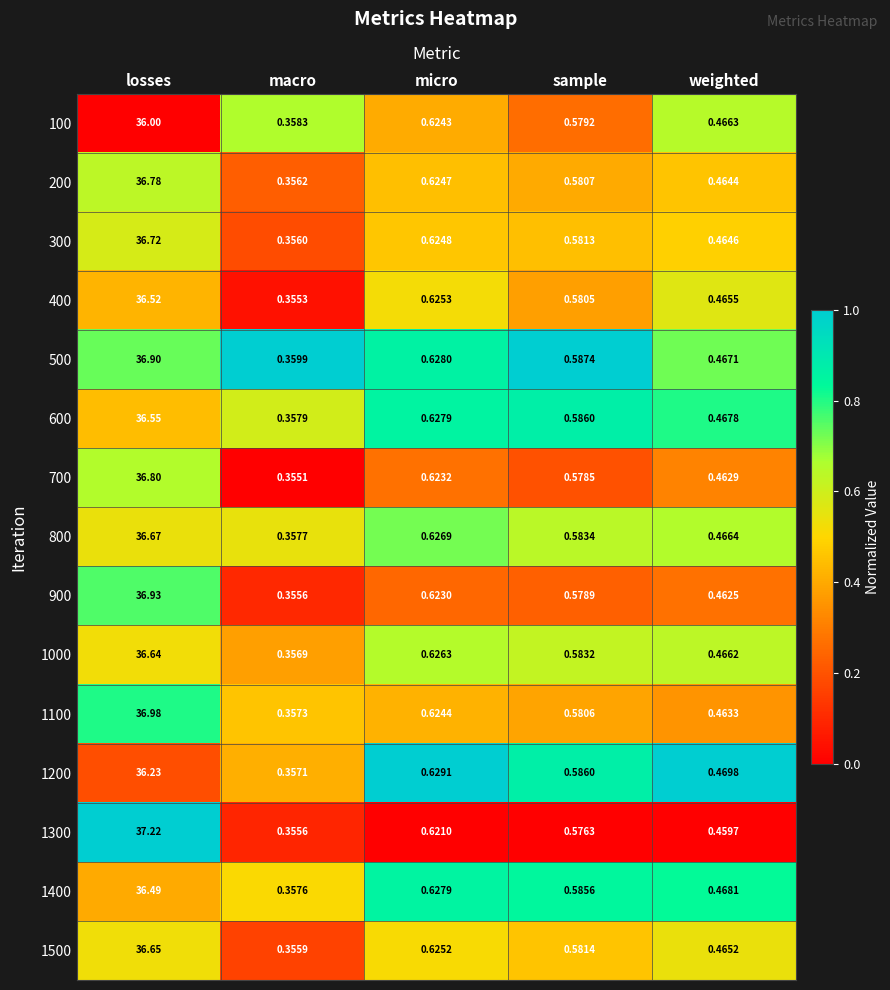

Which category has the lowest value in the 800 series?

macro